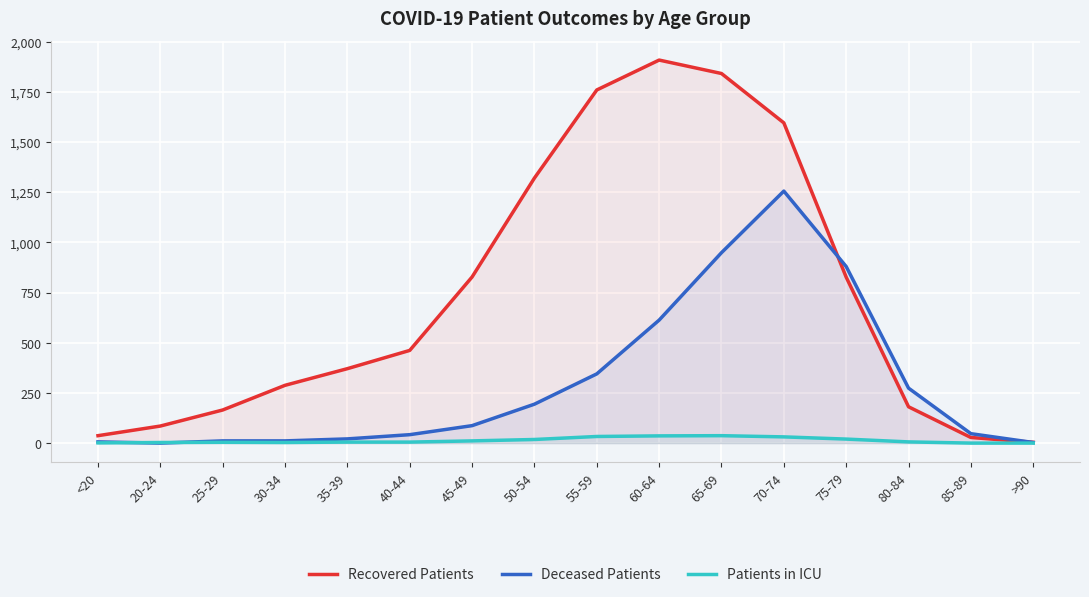

After their last crossing, which series has the higher values: Recovered Patients or Deceased Patients?

Recovered Patients